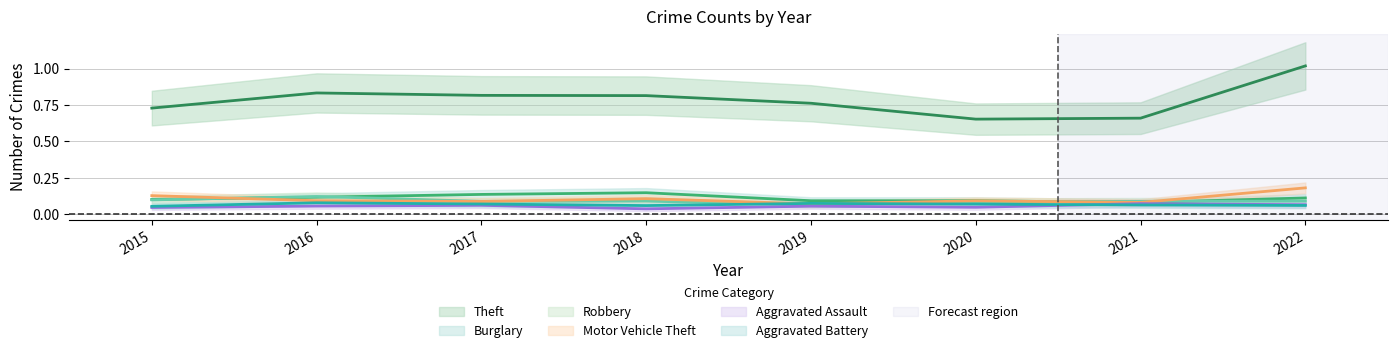

How many times do Robbery and Motor Vehicle Theft cross each other?

4